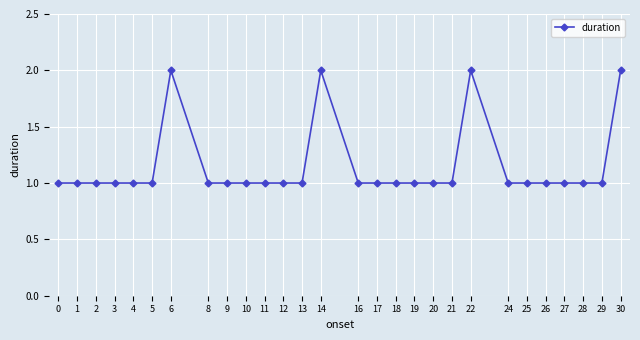

What is the change in value from 9 to 14?

+1